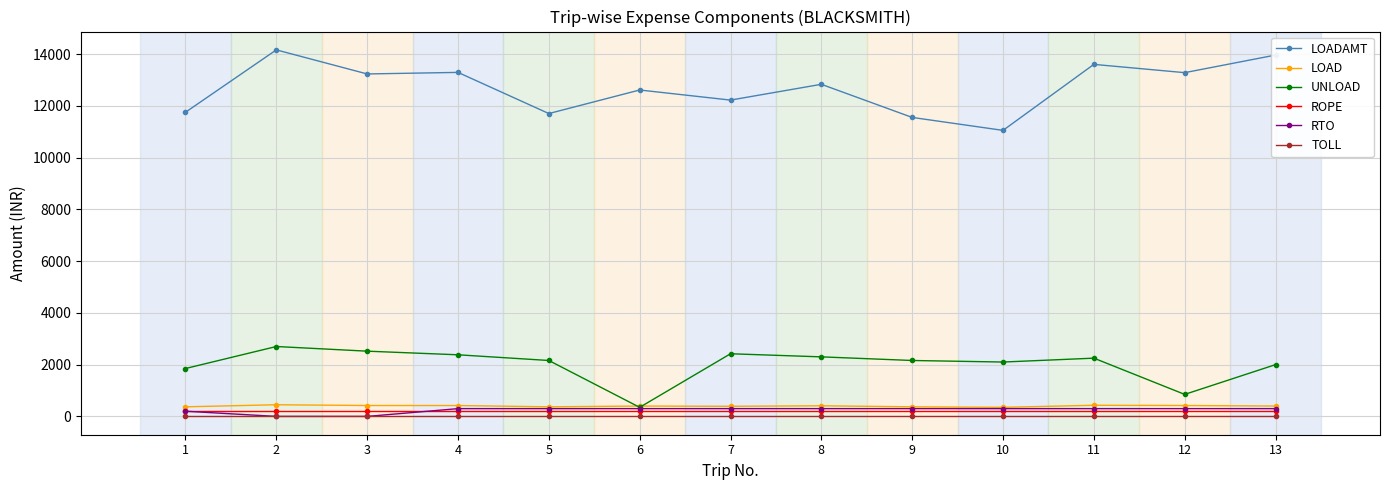

What is the maximum value shown in the chart?

14160